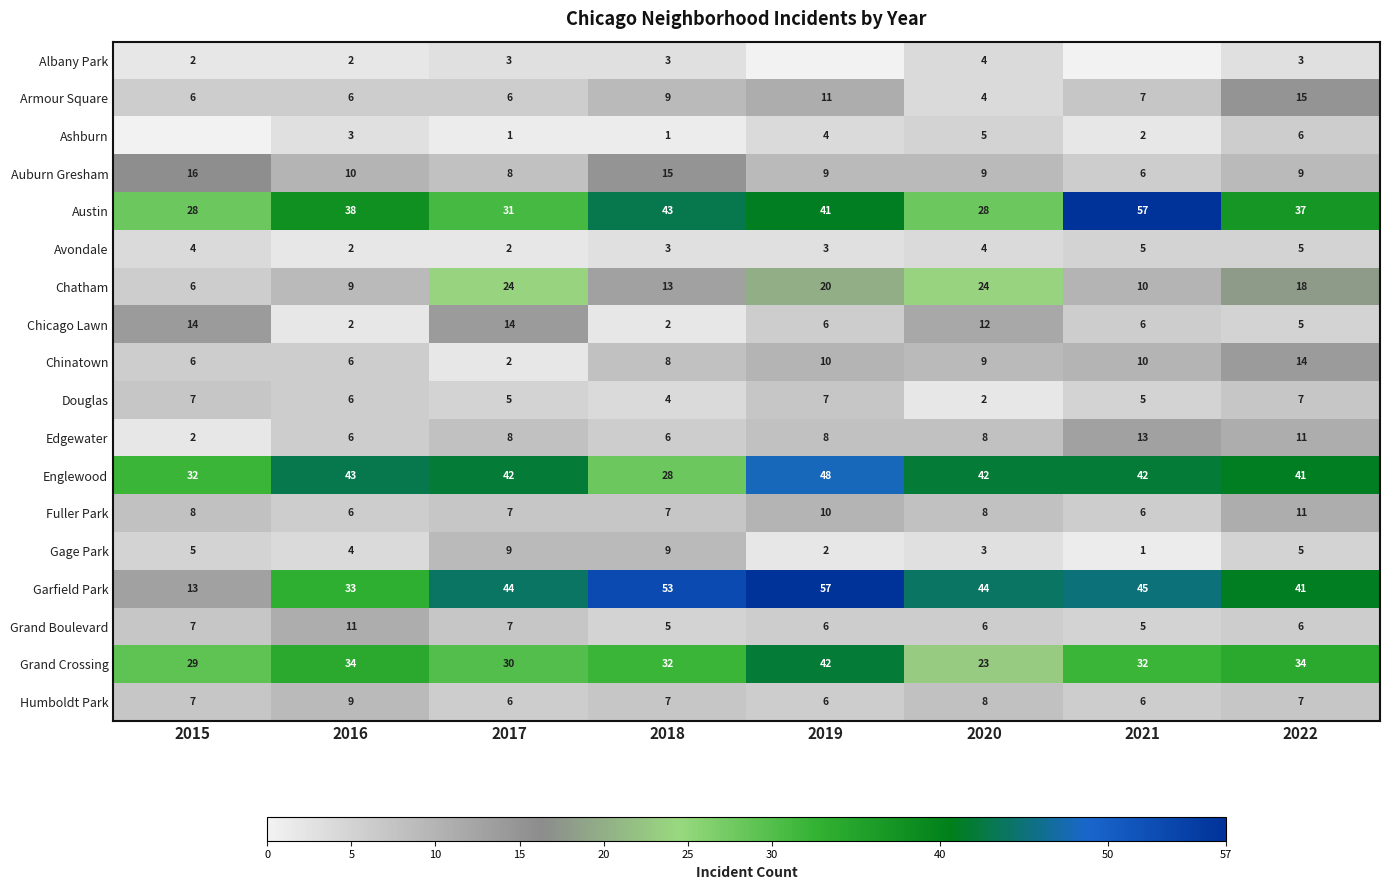

Is the value of Gage Park at 2022 greater than the value of Avondale at 2015?

Yes